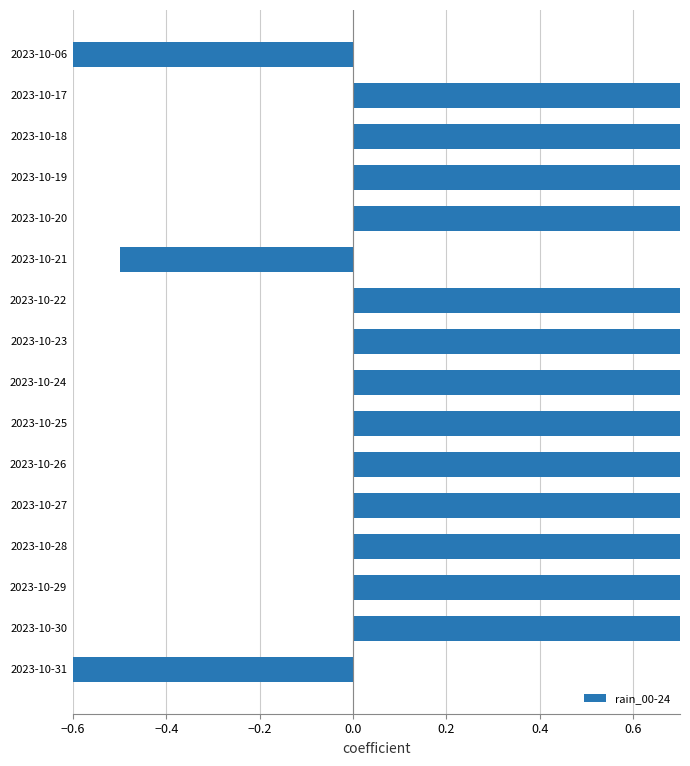

What is the difference between the maximum and minimum values?

2.0